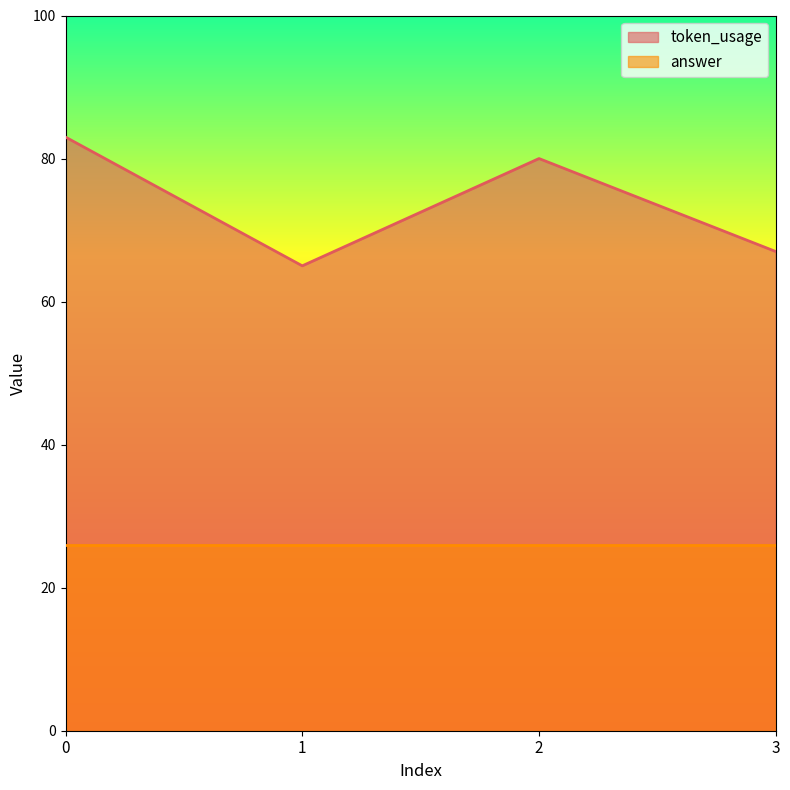

How many lines are shown in the chart?

2